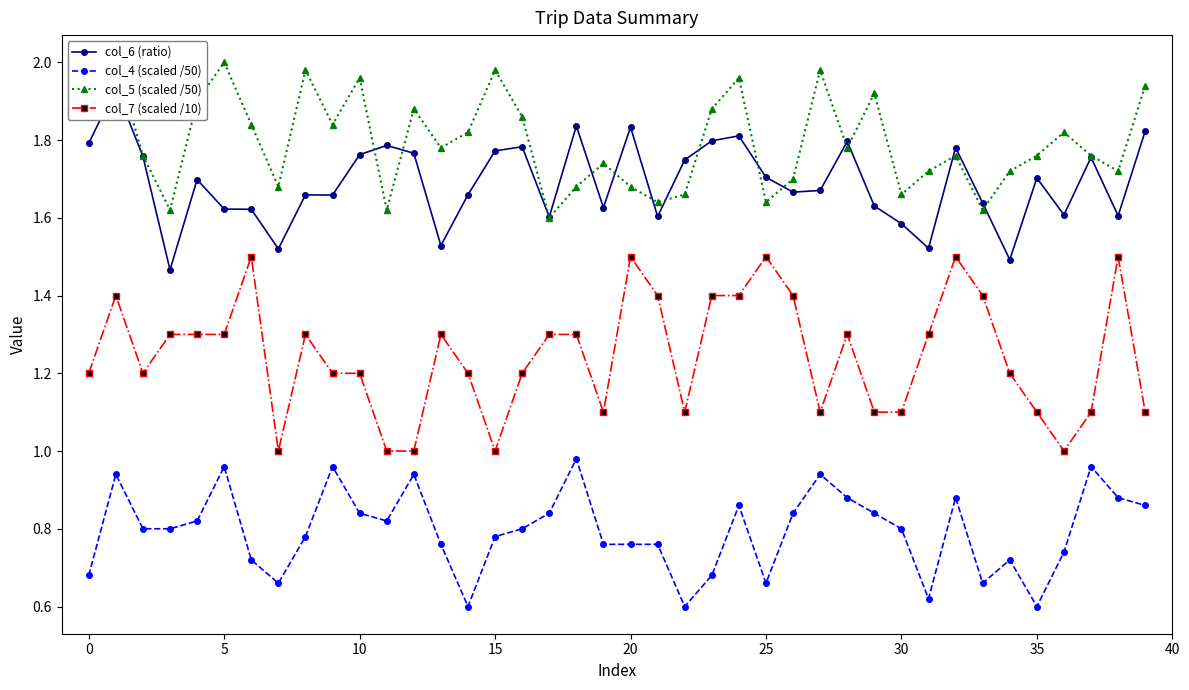

What is the spread (max minus min) of values at 12?

0.9